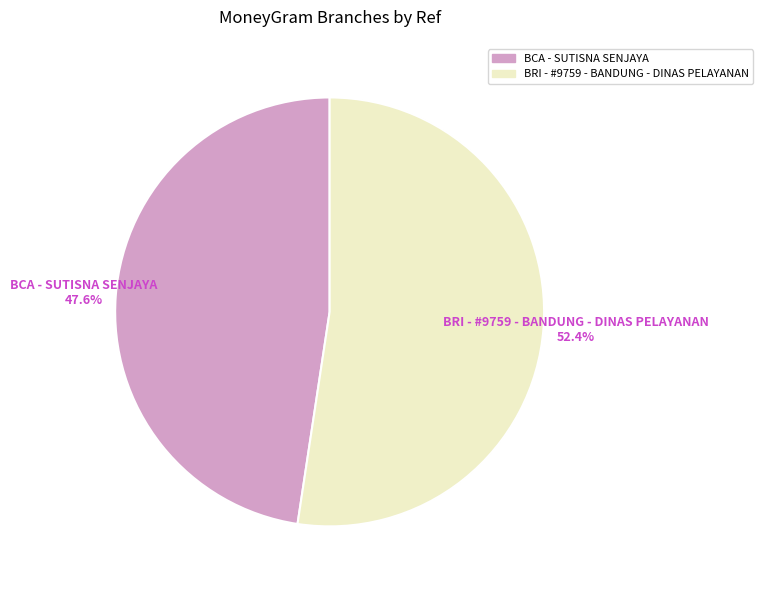

Which category has the biggest portion of the pie?

BRI - #9759 - BANDUNG - DINAS PELAYANAN